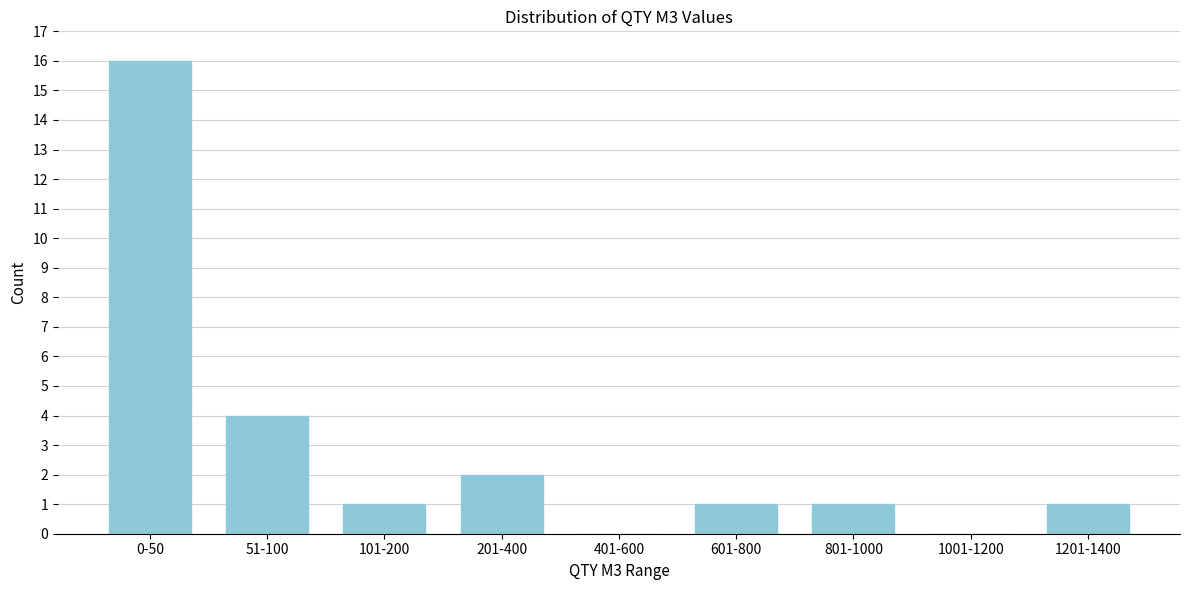

Reading left to right, list all the values displayed in this chart.

0-50=16	51-100=4	101-200=1	201-400=2	401-600=0	601-800=1	801-1000=1	1001-1200=0	1201-1400=1